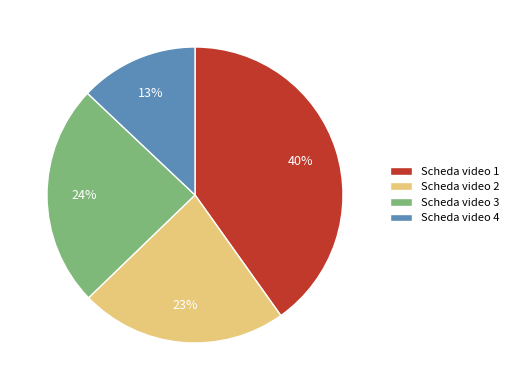

How many segments does this pie chart have?

4